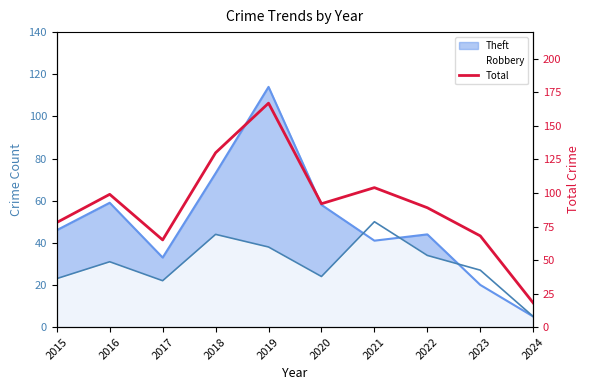

Where does the data first go above 92?

2016